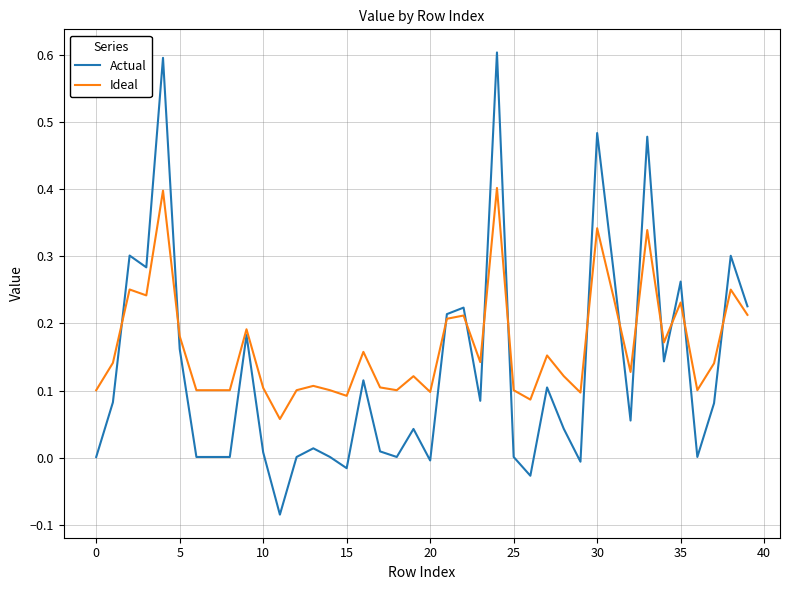

List the series in order of their overall mean, highest first.

Ideal, Actual